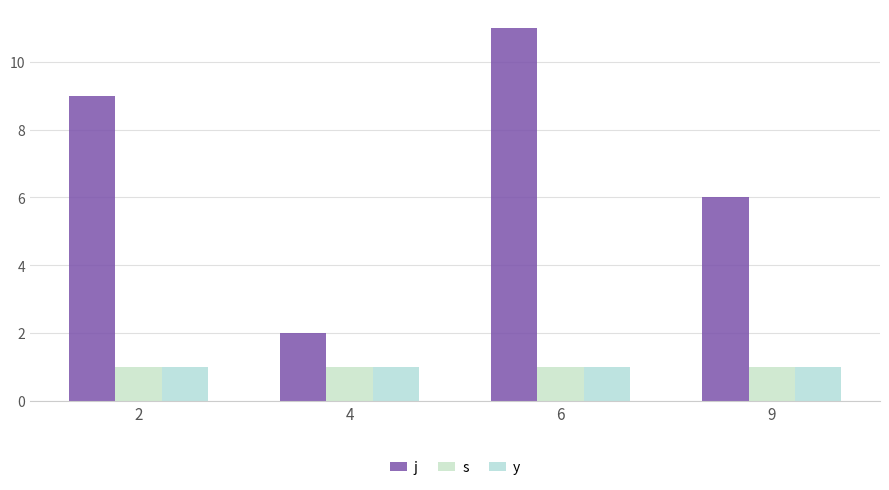

What is the difference between the highest and lowest values at 2?

8